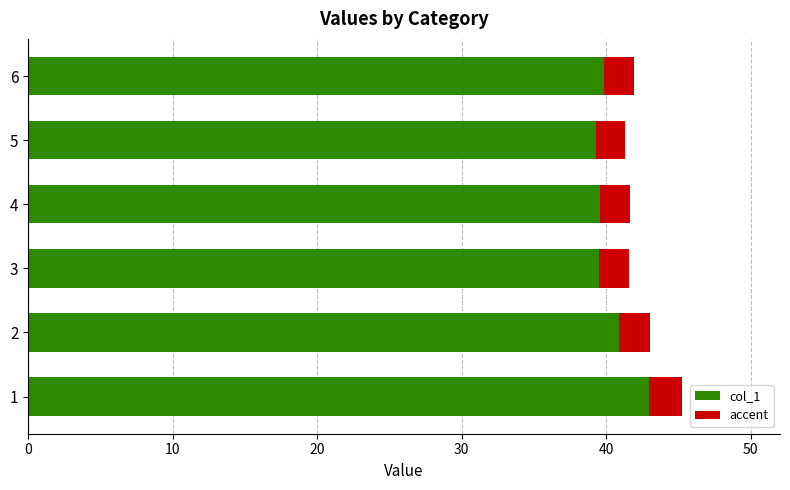

Are the bars horizontal?

Yes